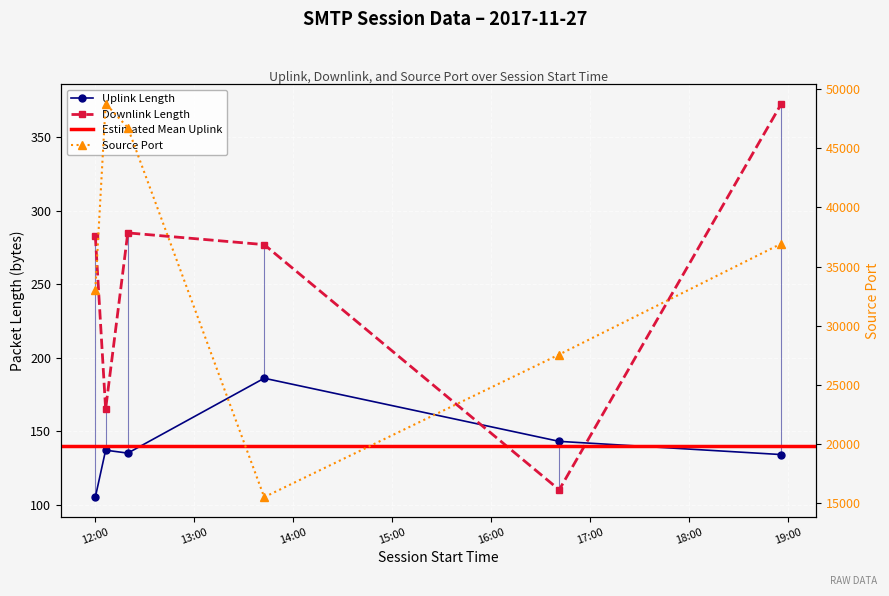

Where is sport nearest to the value 32136?

12:00